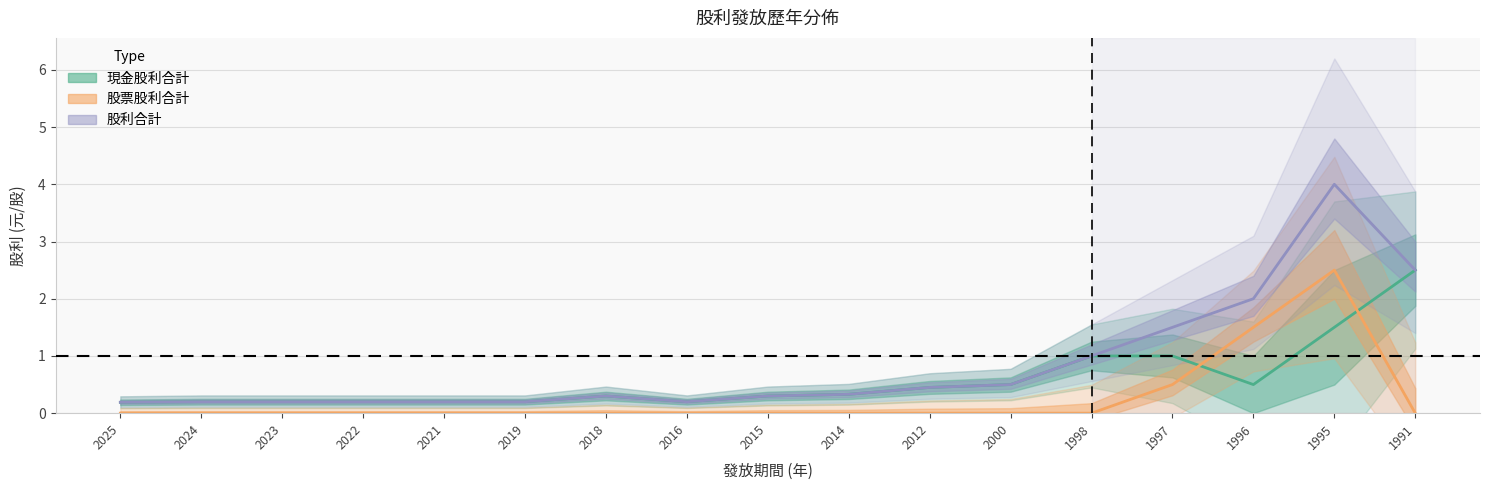

Is it true that 現金股利合計 equals 0.5 at 1996?

True